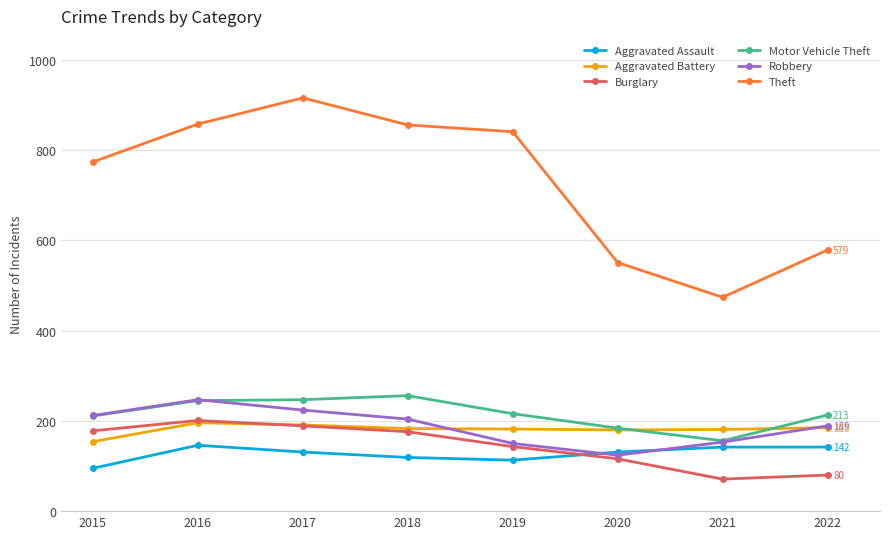

What is the total value across all series at 2021?

1177